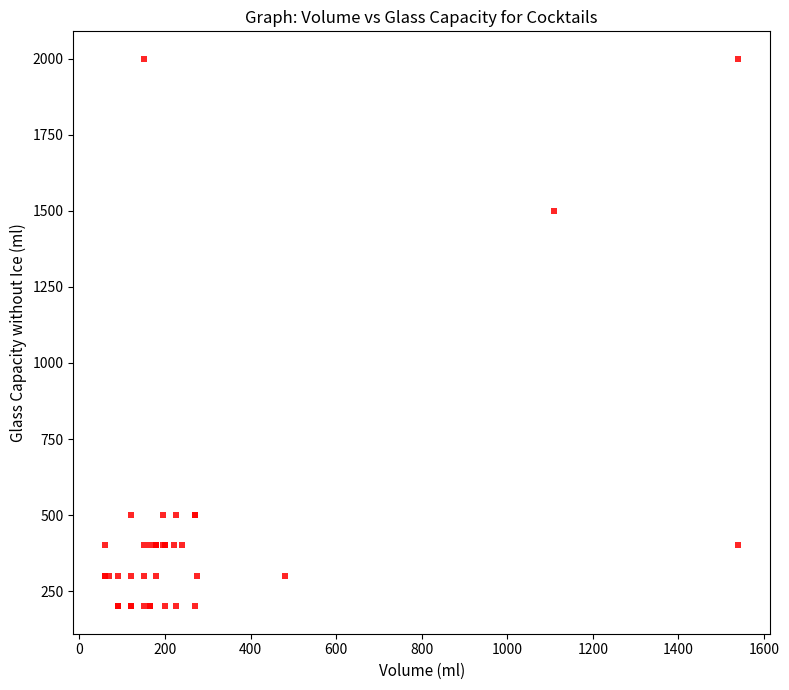

What Y value in the scatter plot is closest to 1100?

1500